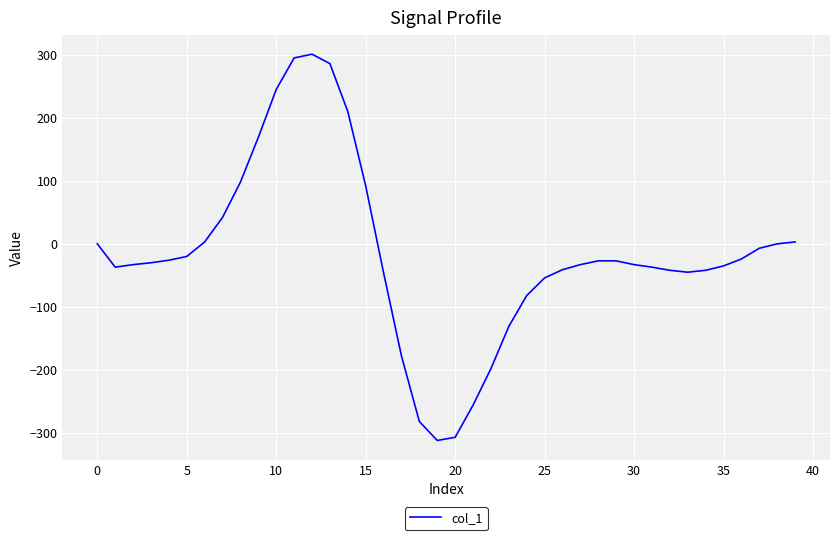

What is the smallest value displayed?

-312